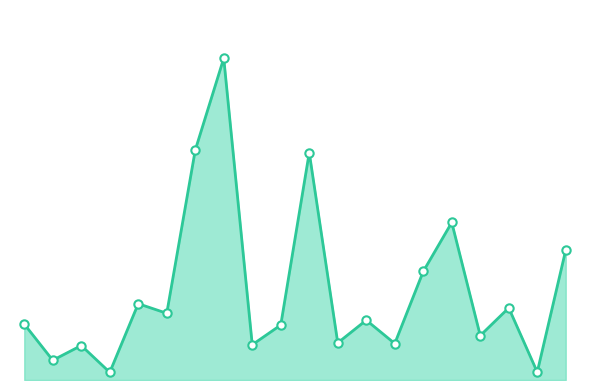

Does the chart have visible grid lines?

No